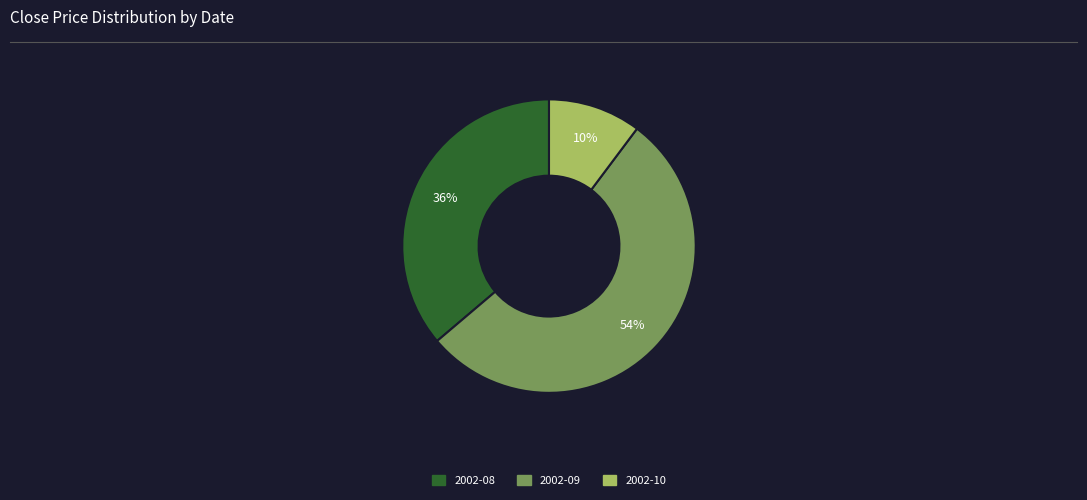

Count the number of slices in the pie.

3